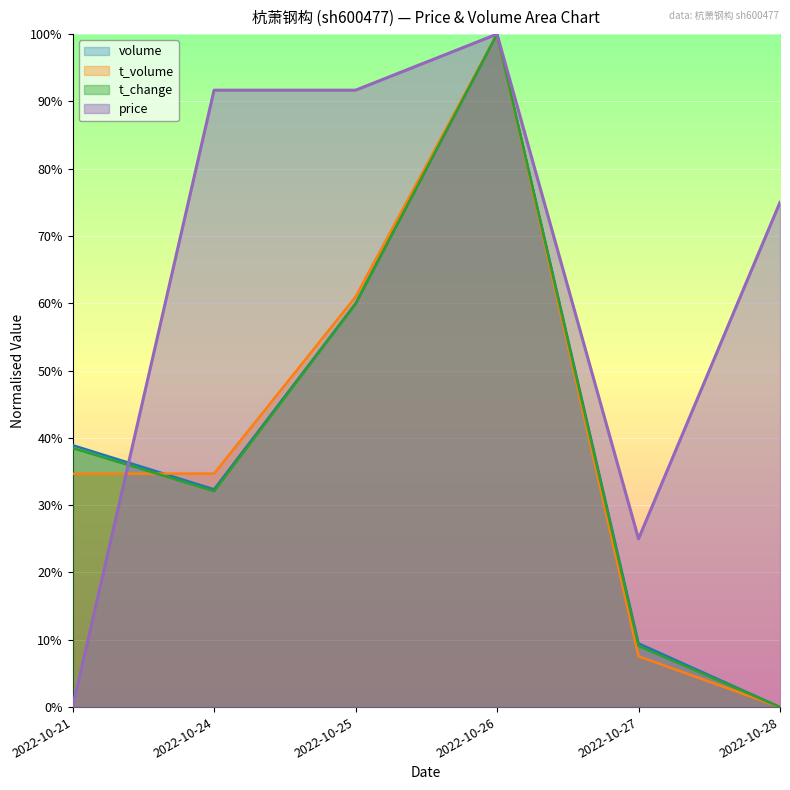

How many values in price are above zero?

5